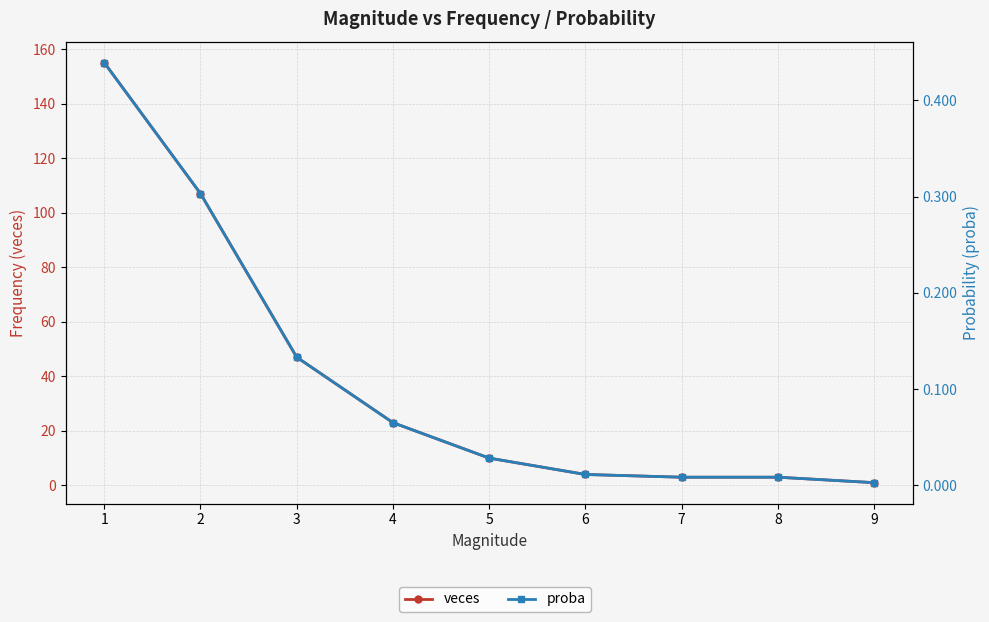

What are all the series names shown in the legend?

veces, proba